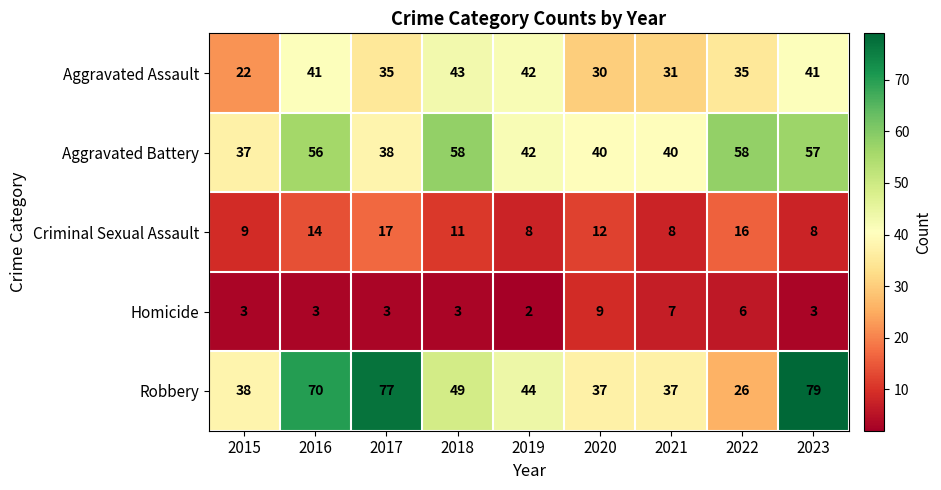

Is it true that Aggravated Battery equals 103 at 2018?

False